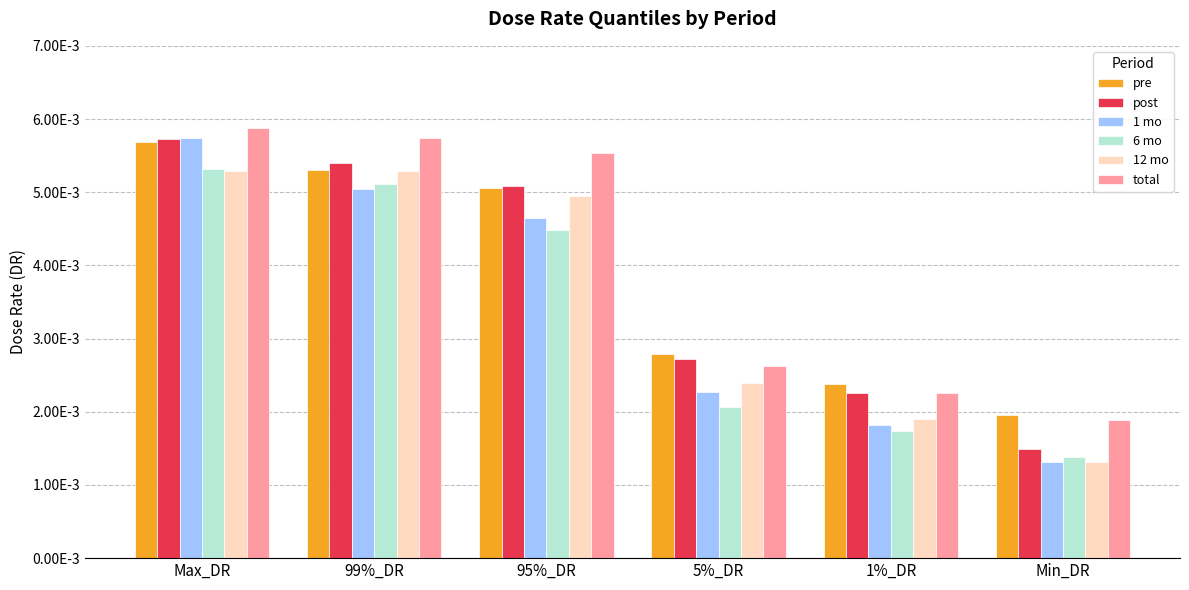

Which series changed the most between 99%_DR and 1%_DR?

total